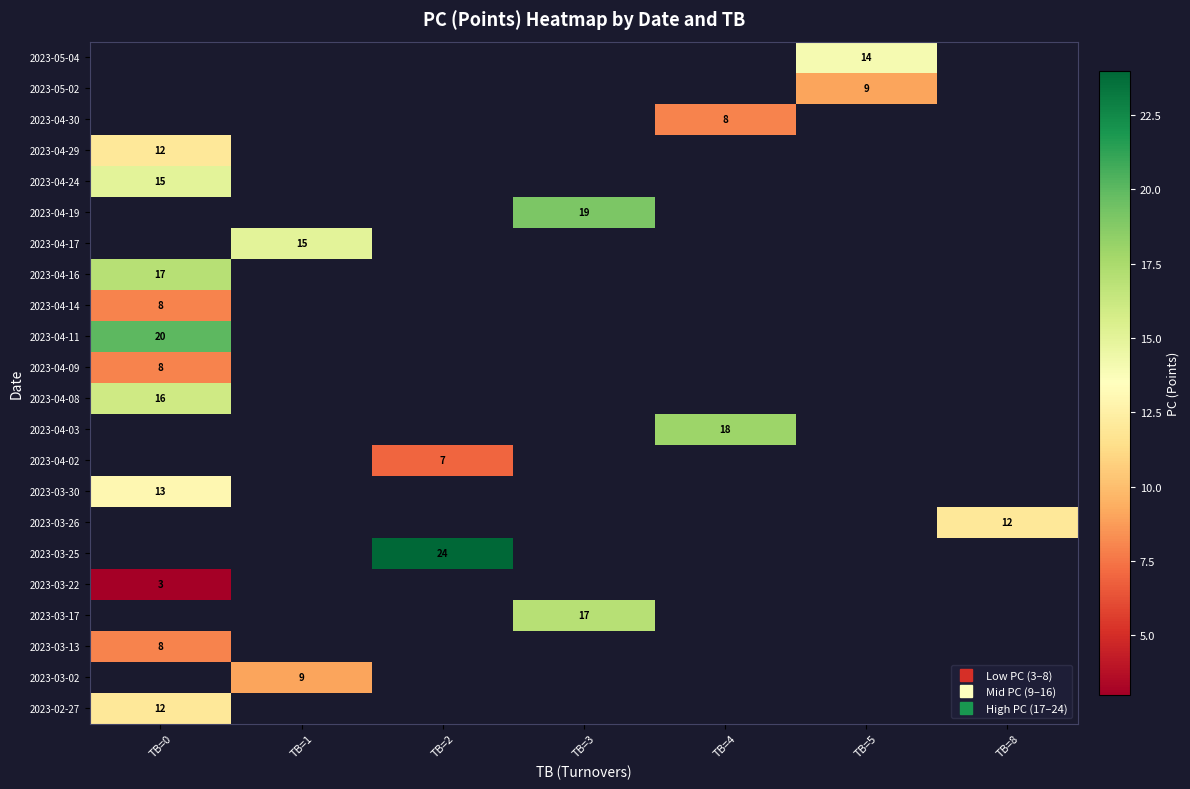

At which label does 2023-04-08 reach its peak?

TB=0